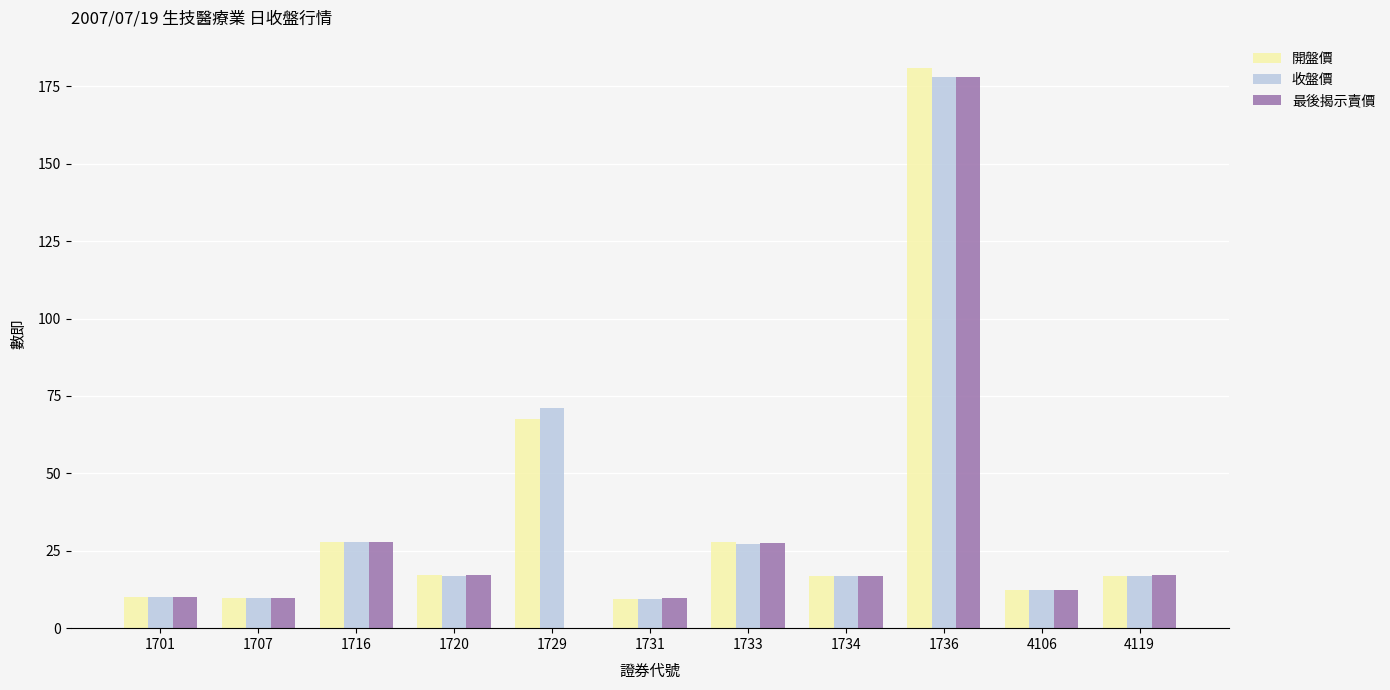

Between 1733 and 4119, which series saw the biggest shift?

開盤價